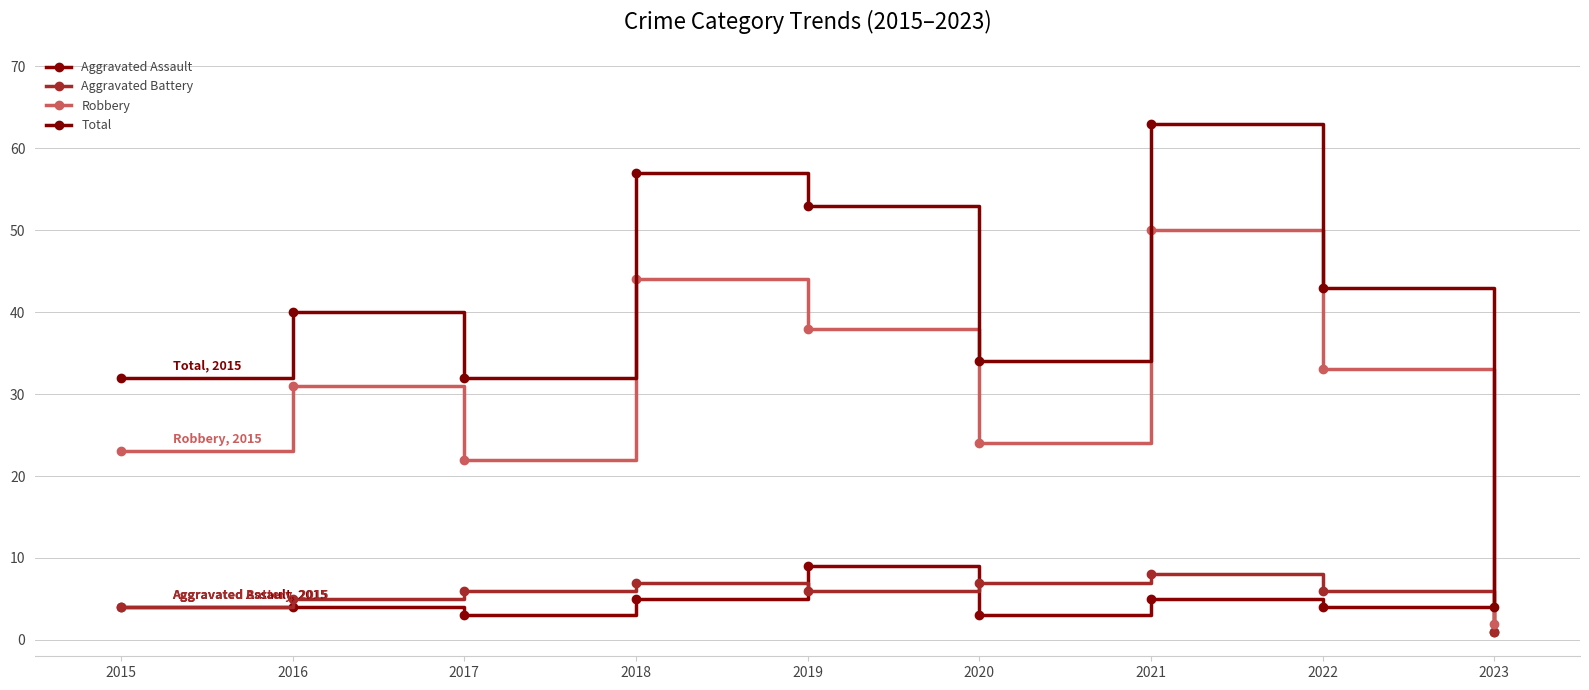

Rank the series by their maximum value, from lowest to highest.

Aggravated Battery, Aggravated Assault, Robbery, Total